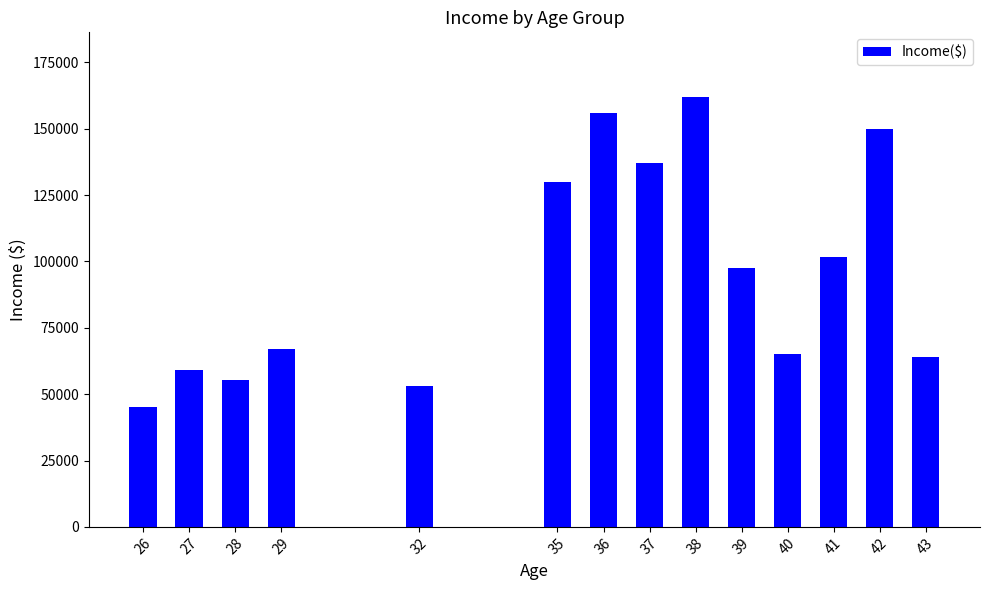

What is the change in value from 39 to 42?

+52333.3